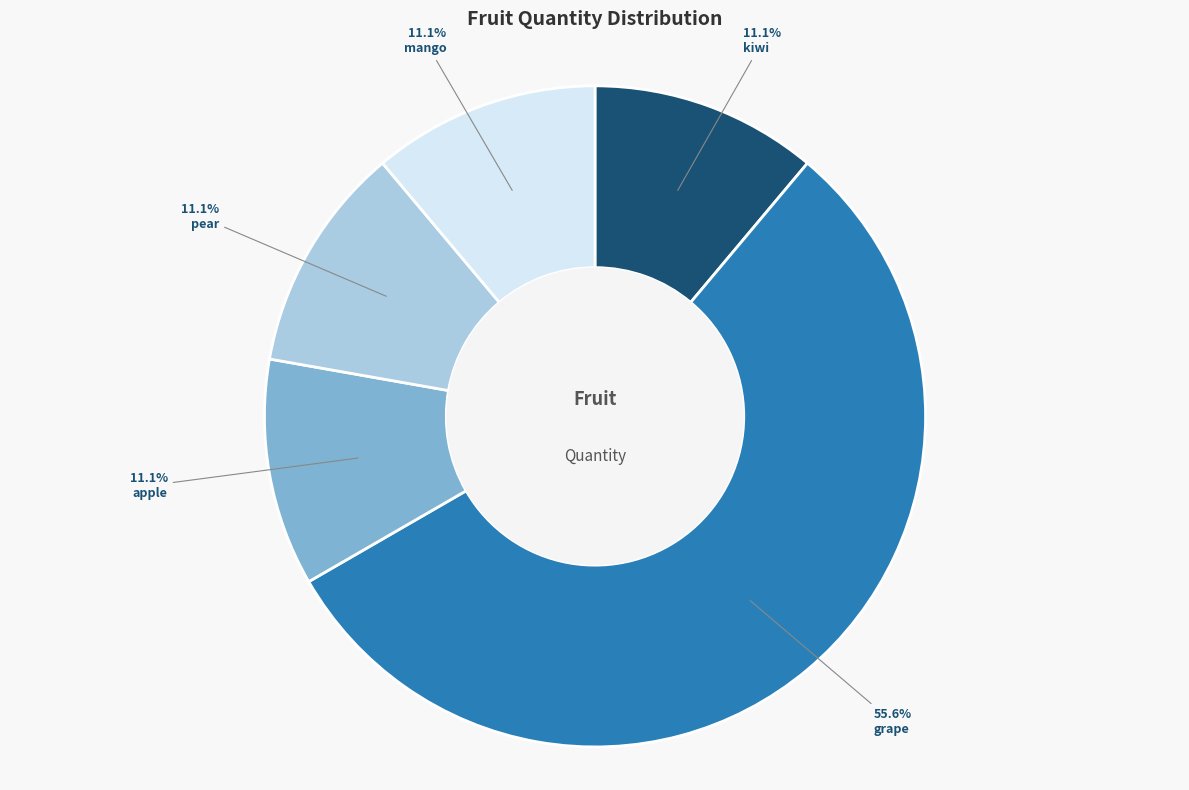

True or false: apple accounts for 11% of the total.

True